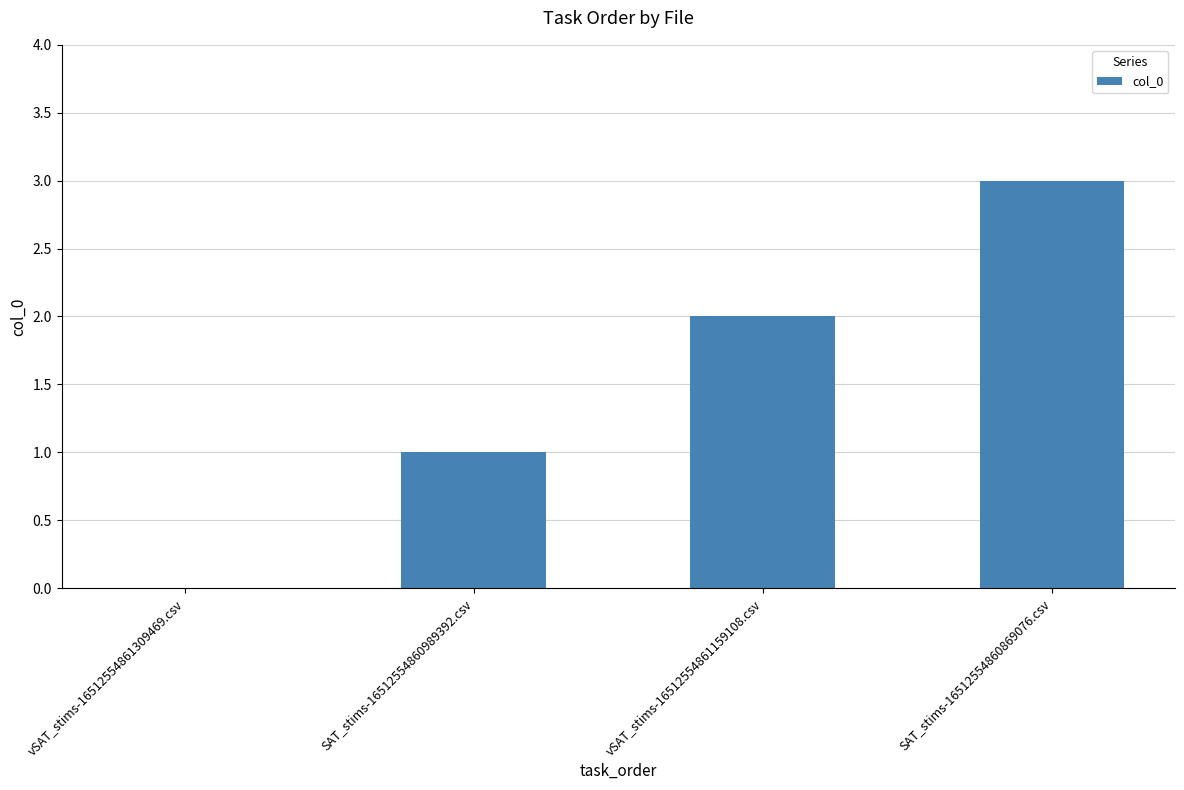

Are the bars horizontal?

No